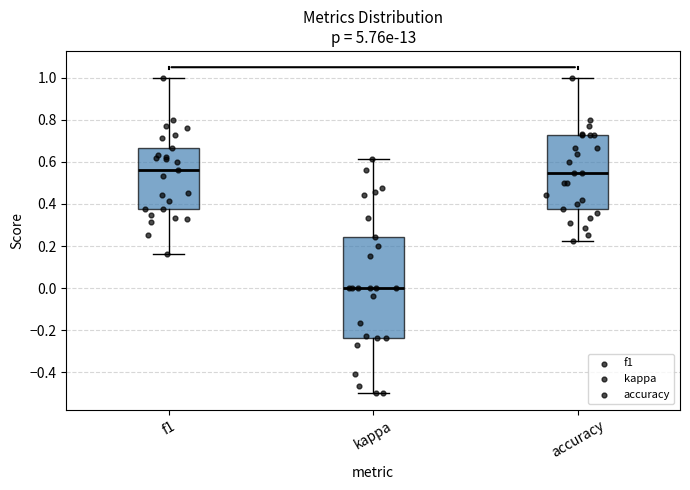

Which box is the tallest, from its lower edge to its upper edge?

kappa